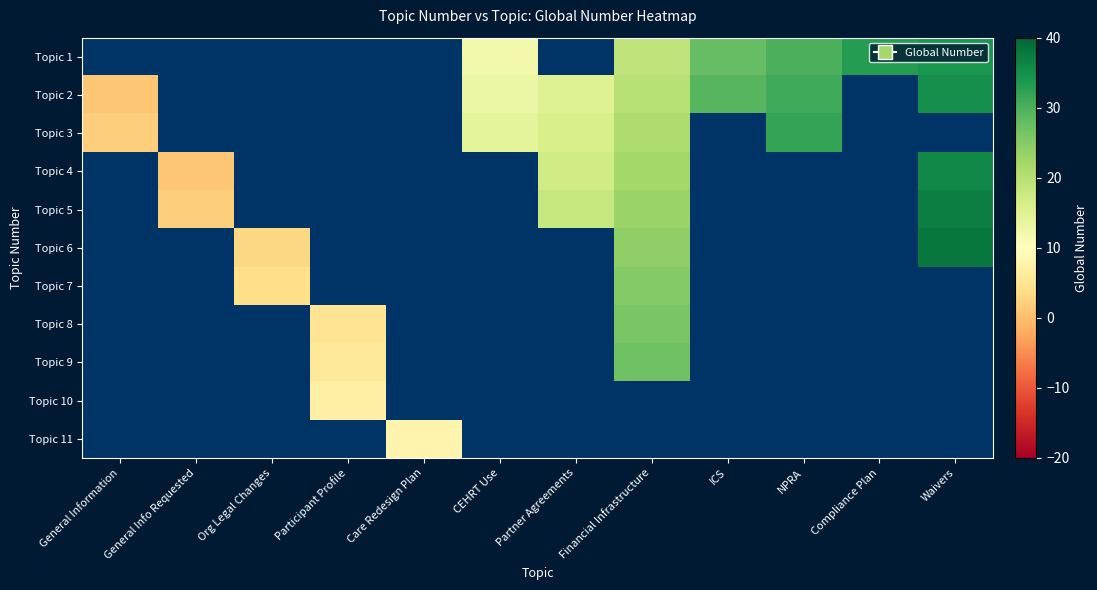

At which label does Topic 2 reach its minimum?

General Information